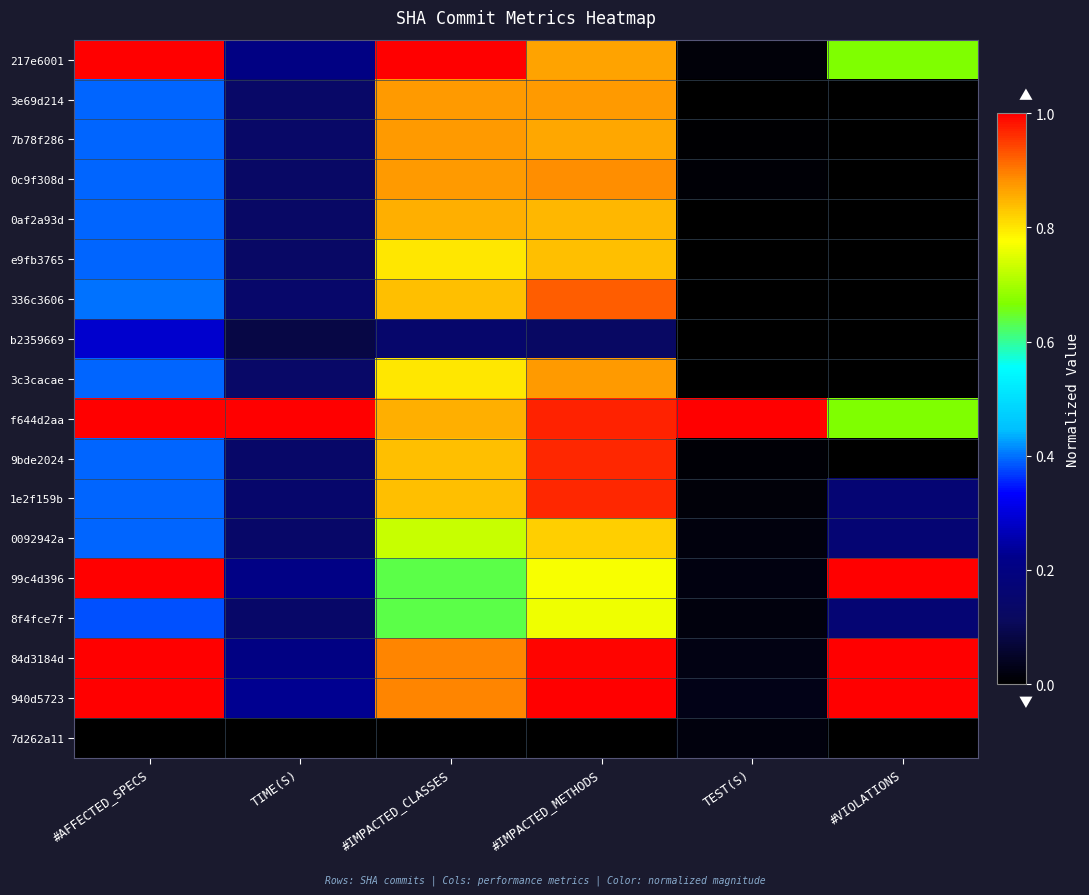

What is the total value across all series at TIME(S)?

3.4